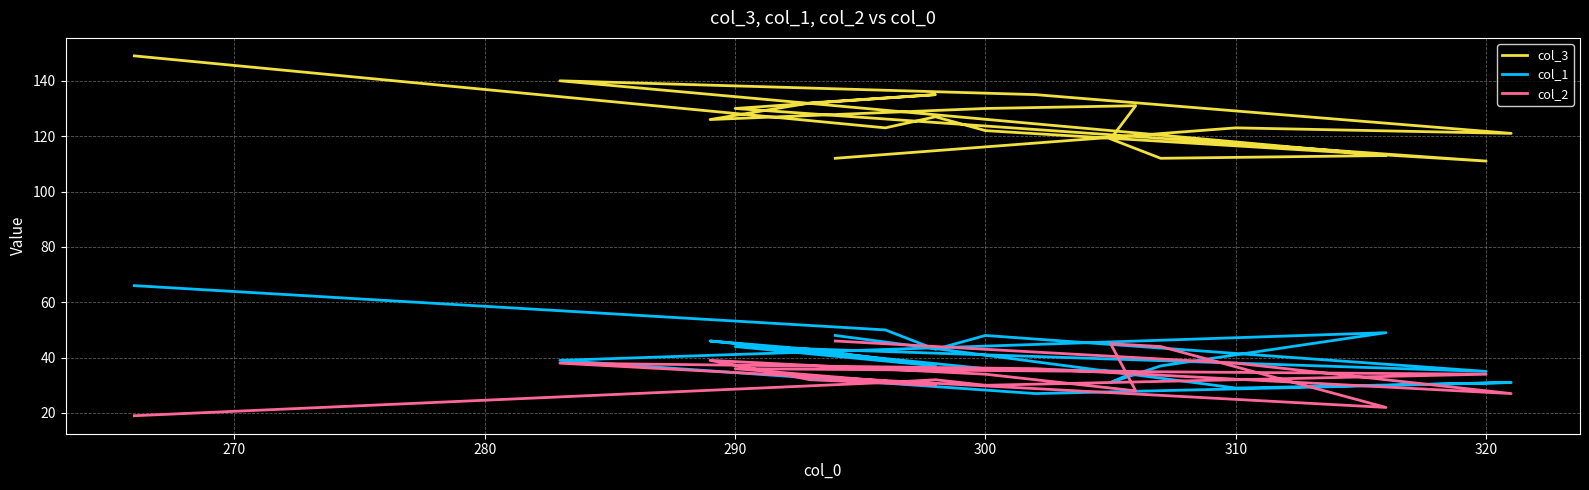

How many data points does each series have?

19